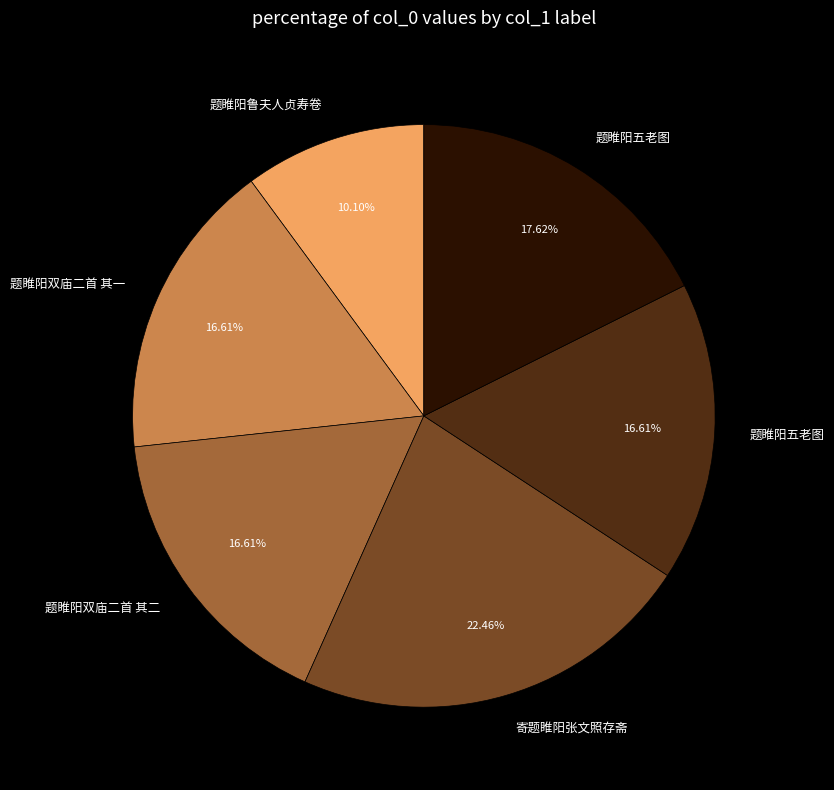

Is there any slice that represents more than half of the pie?

No